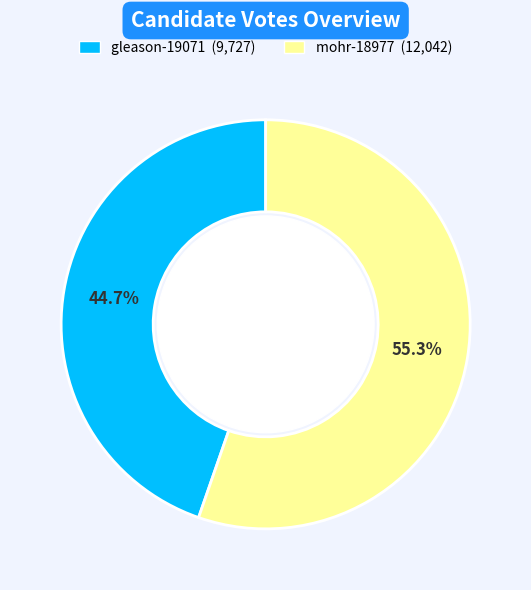

Is there any slice that represents more than half of the pie?

Yes